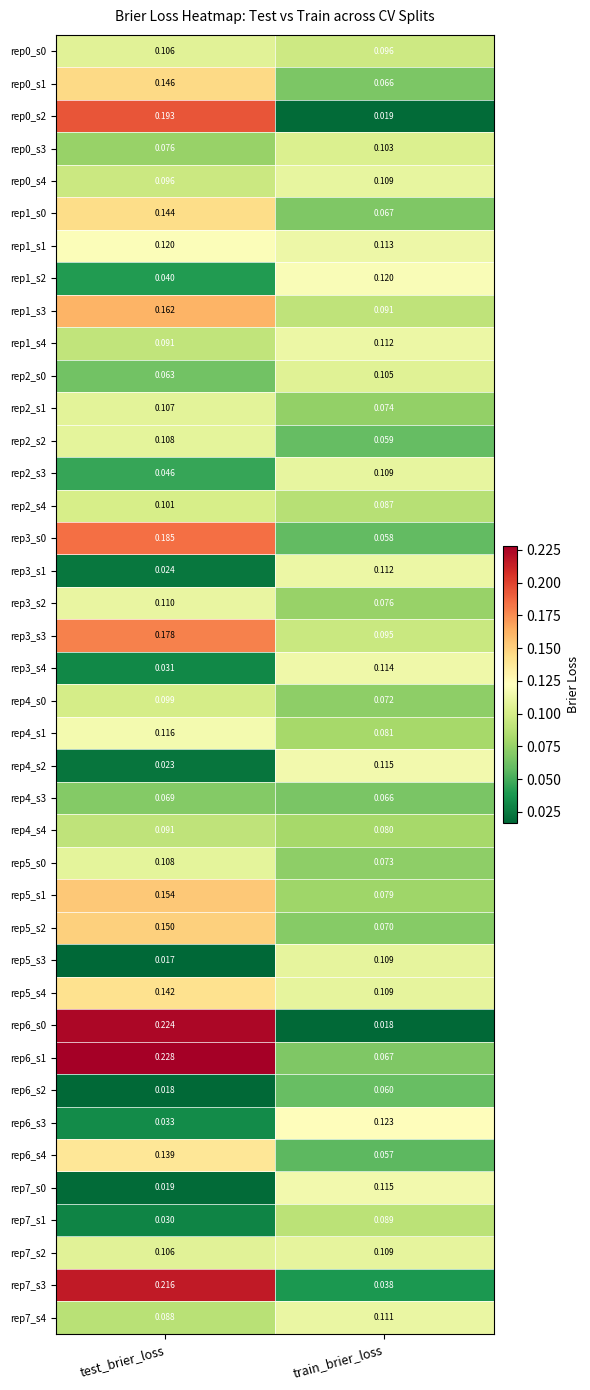

At how many categories does at least one series exceed 0?

2